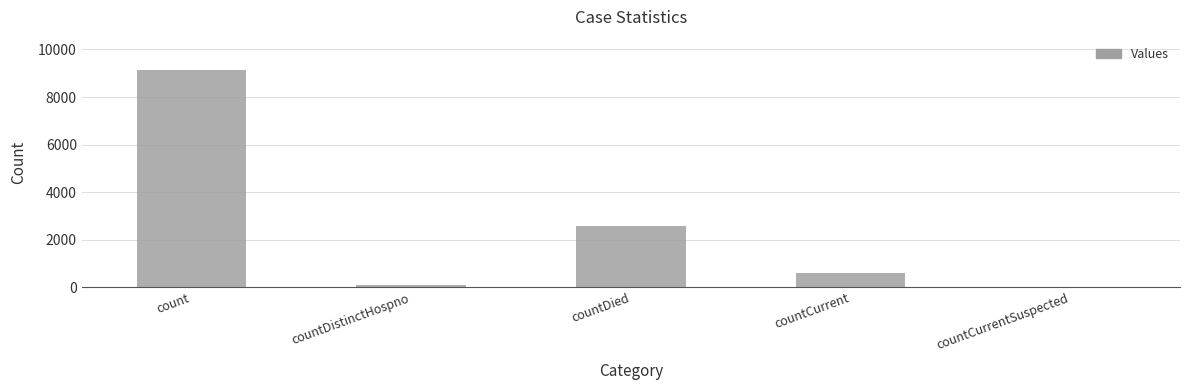

Does the chart contain stacked bars?

No